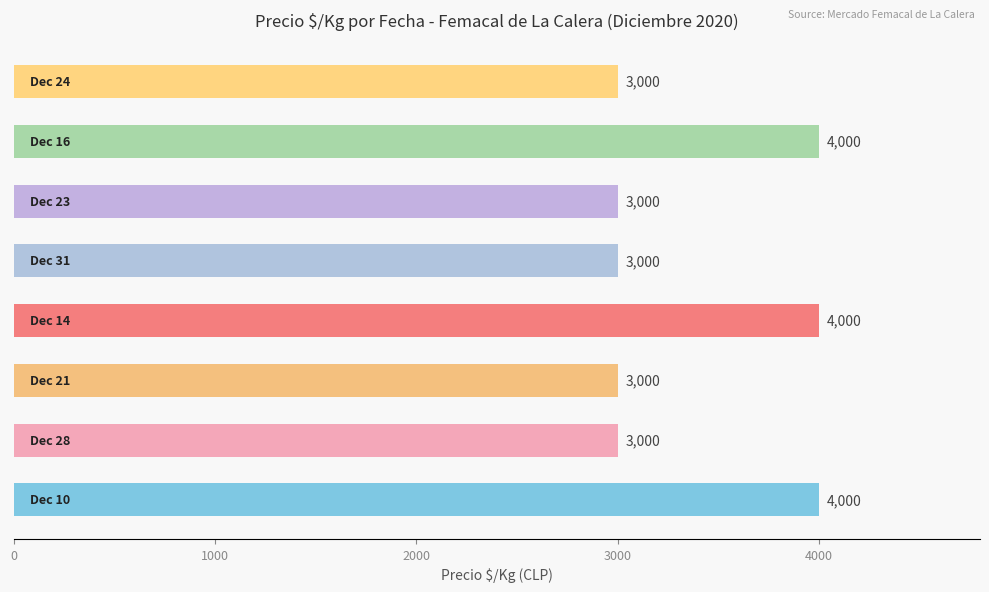

What is the difference between the maximum and minimum values?

1000